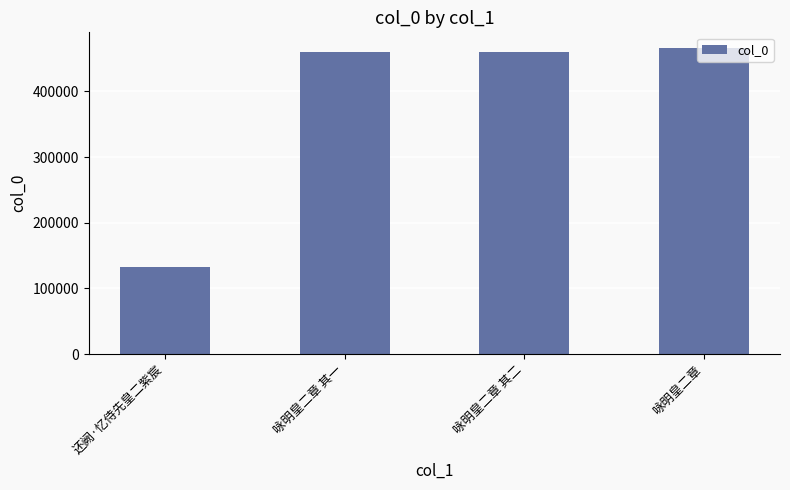

What is the value of the 2nd bar from the left?

460665